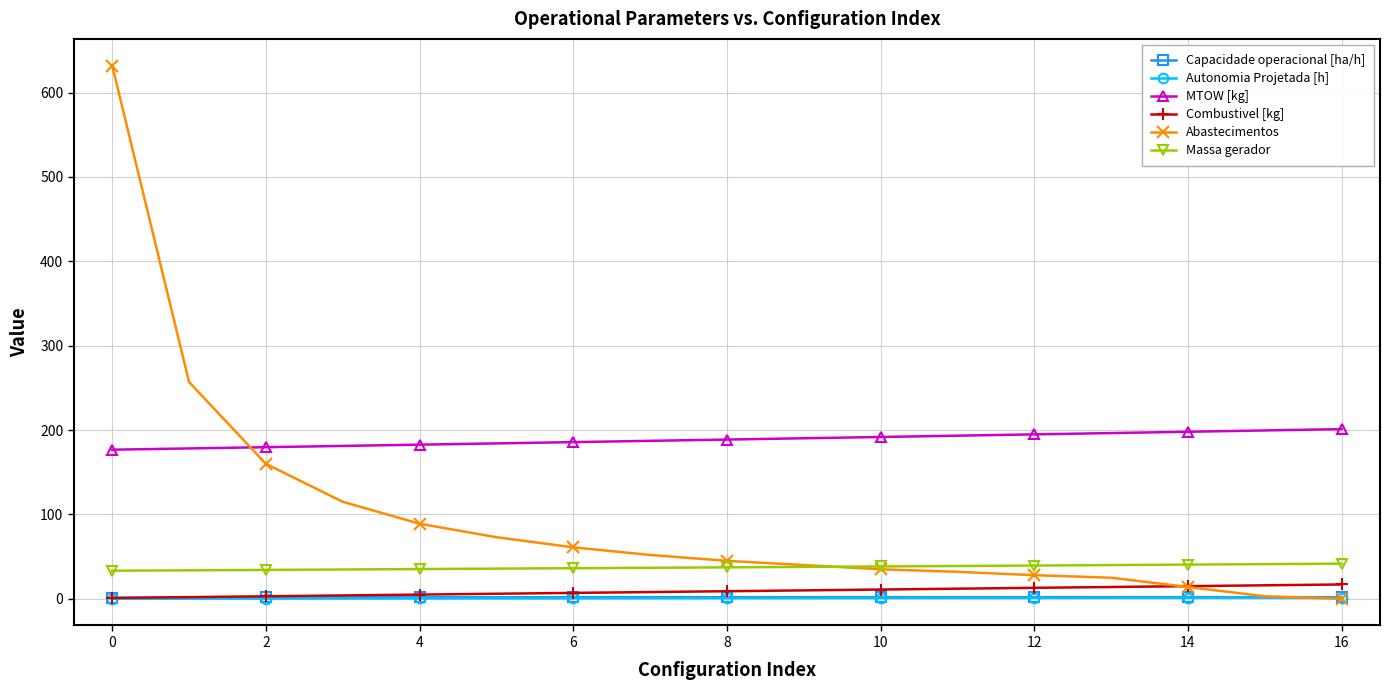

What is the difference between the maximum and minimum values in the Abastecimentos series?

632.0